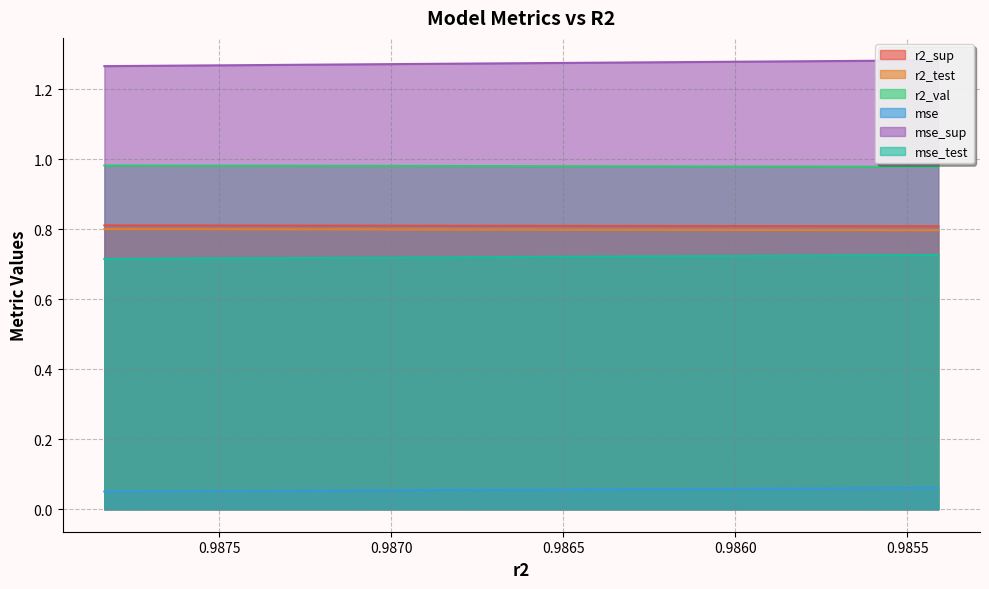

True or false: mse_test has a value of 0.7 at model_16_6_7.

True